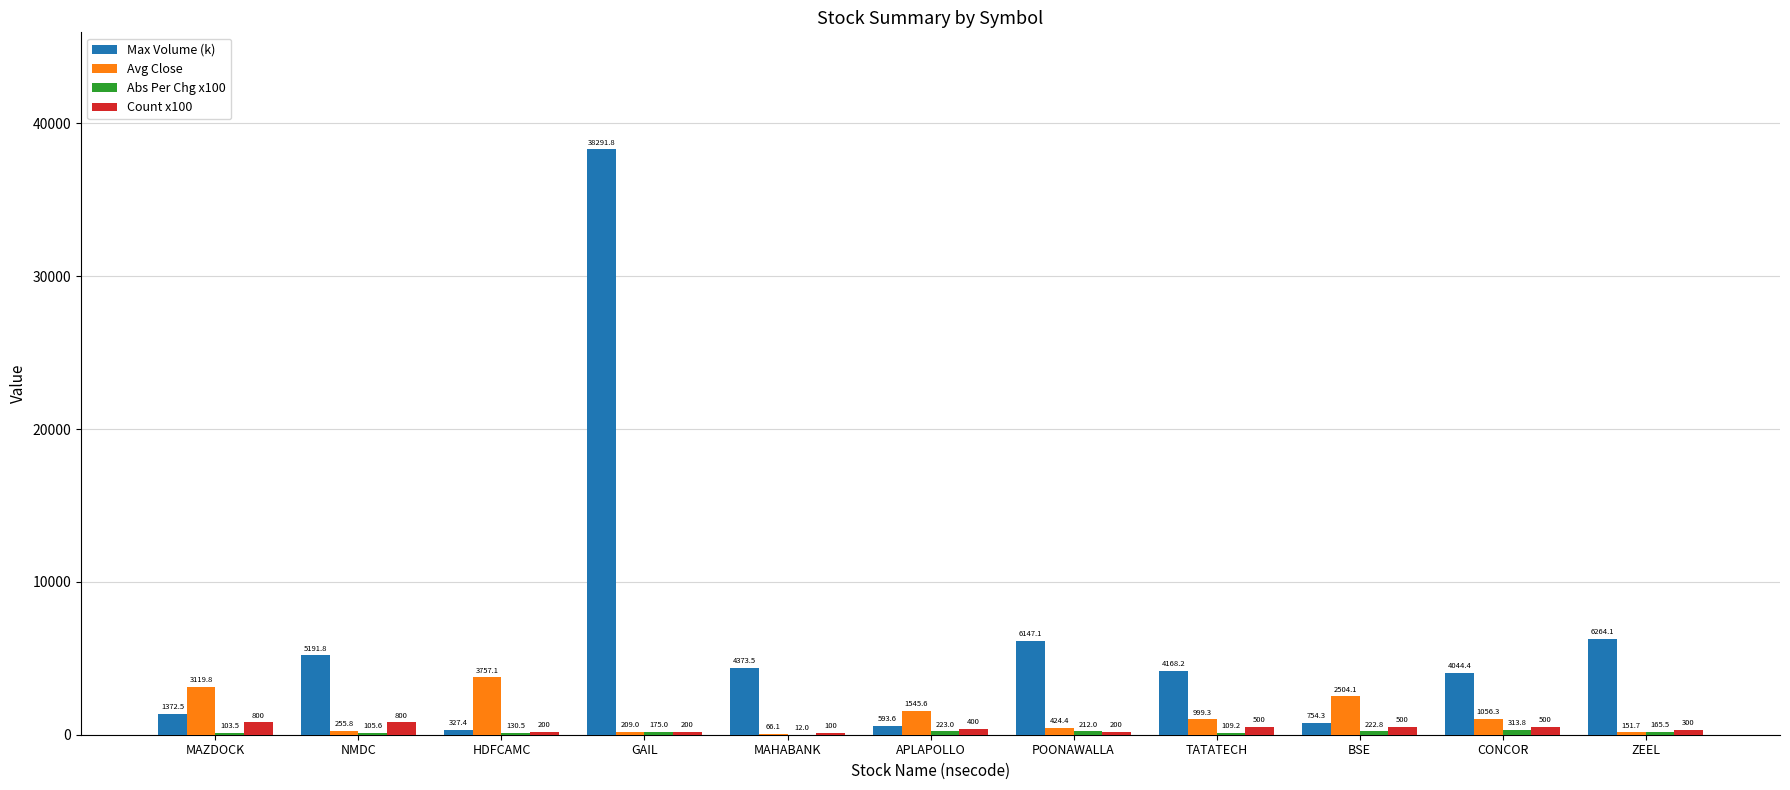

What is the difference between the Count x100 values at APLAPOLLO and MAZDOCK?

400.0